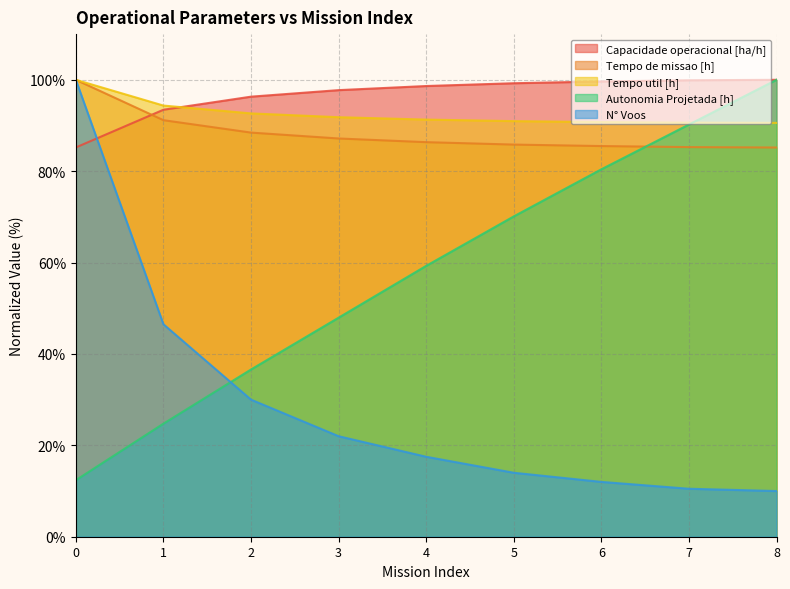

How many data points in Autonomia Projetada [h] are less than 59?

4